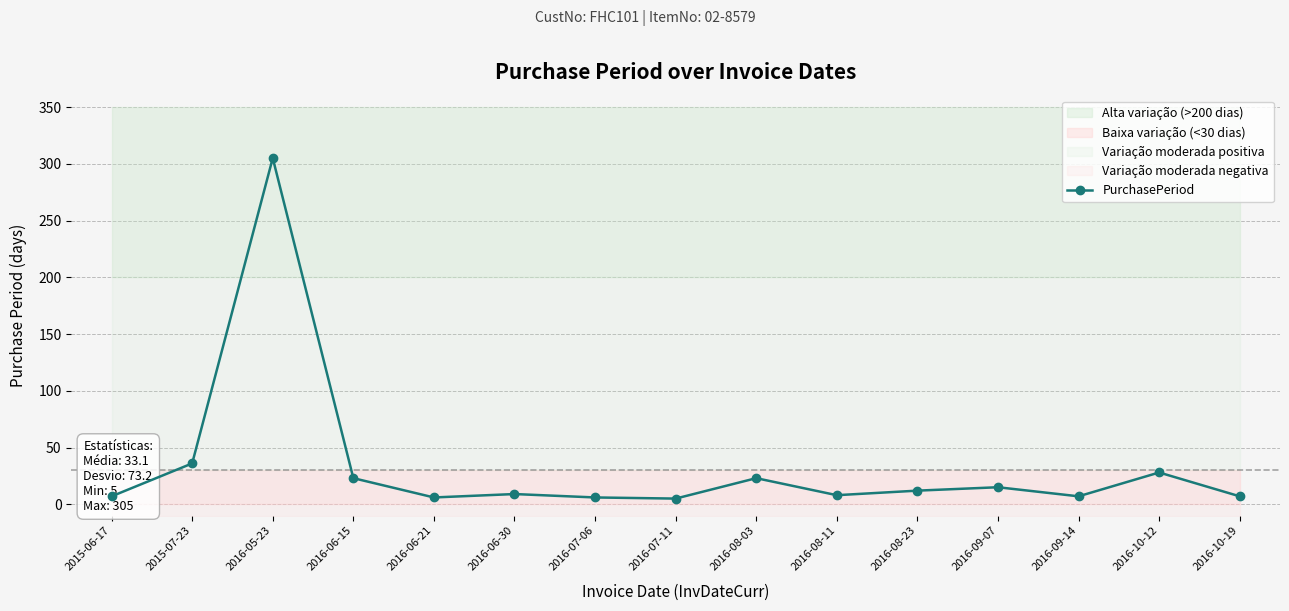

List the labels in order of value, smallest first.

2016-07-11, 2016-06-21, 2016-07-06, 2015-06-17, 2016-09-14, 2016-10-19, 2016-08-11, 2016-06-30, 2016-08-23, 2016-09-07, 2016-06-15, 2016-08-03, 2016-10-12, 2015-07-23, 2016-05-23